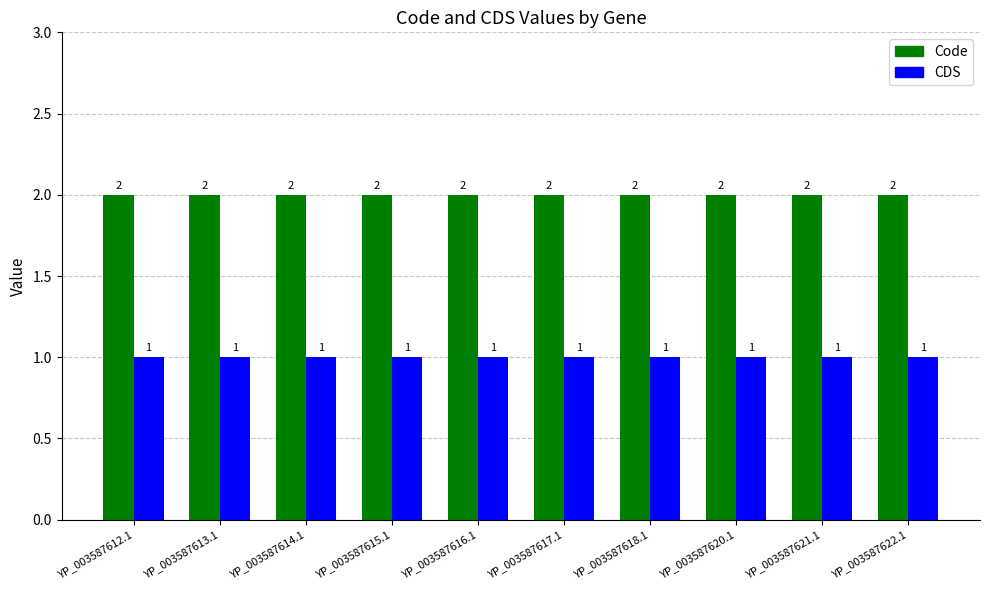

Which series has the largest total across all categories?

Code